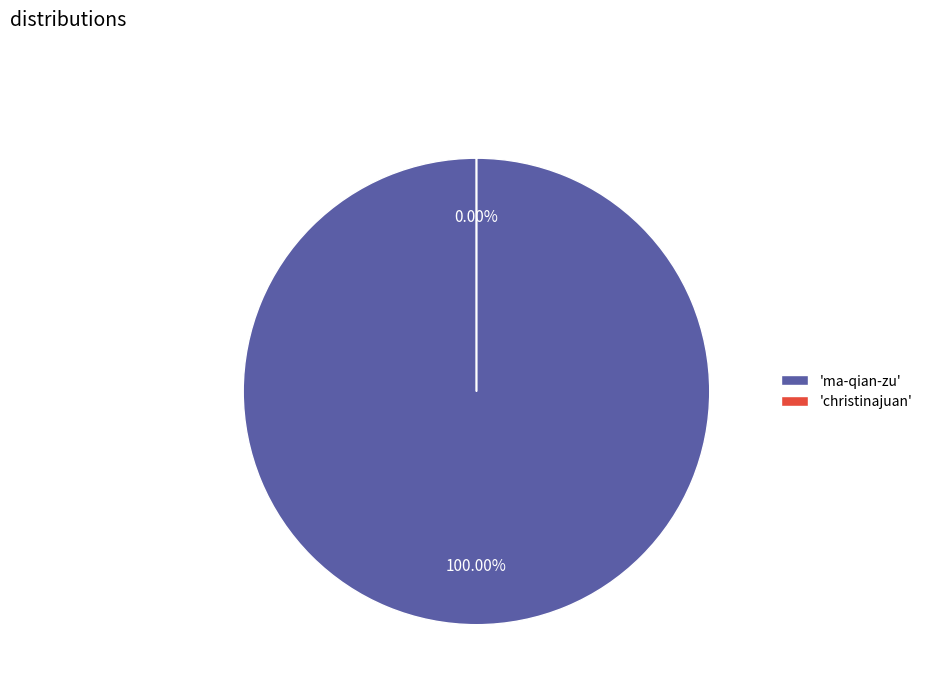

Which has a higher value, christinajuan or ma-qian-zu?

ma-qian-zu